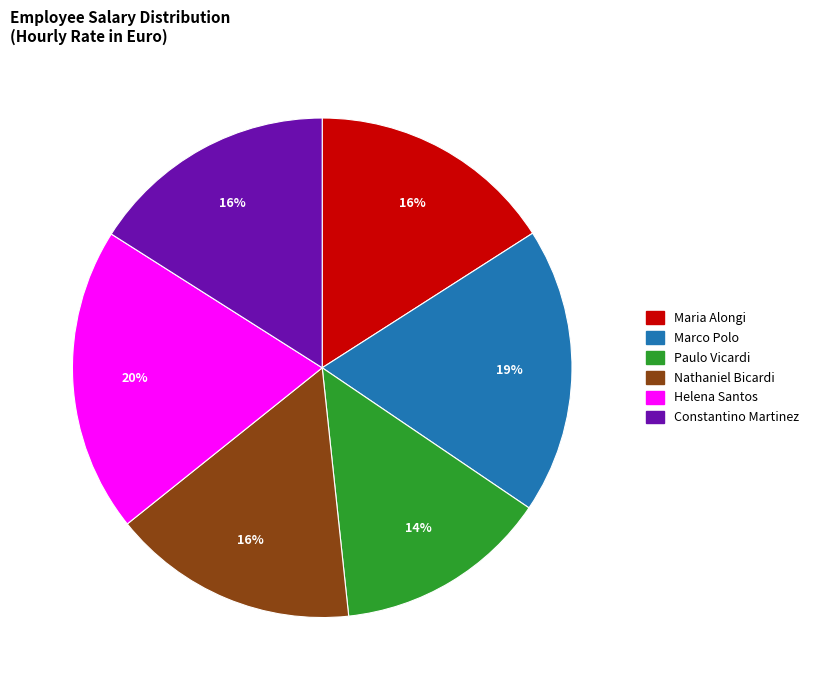

What is the ratio of the value at Helena Santos to the value at Maria Alongi?

1.2